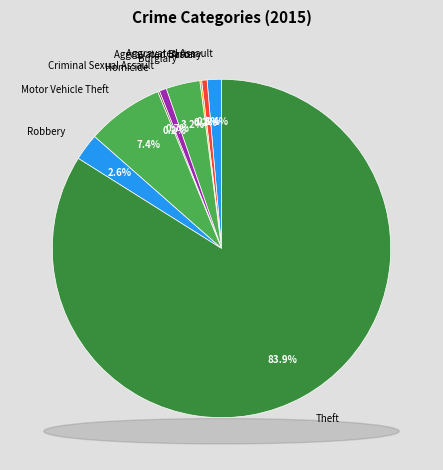

How much of the chart is everything except Criminal Sexual Assault?

99.3%